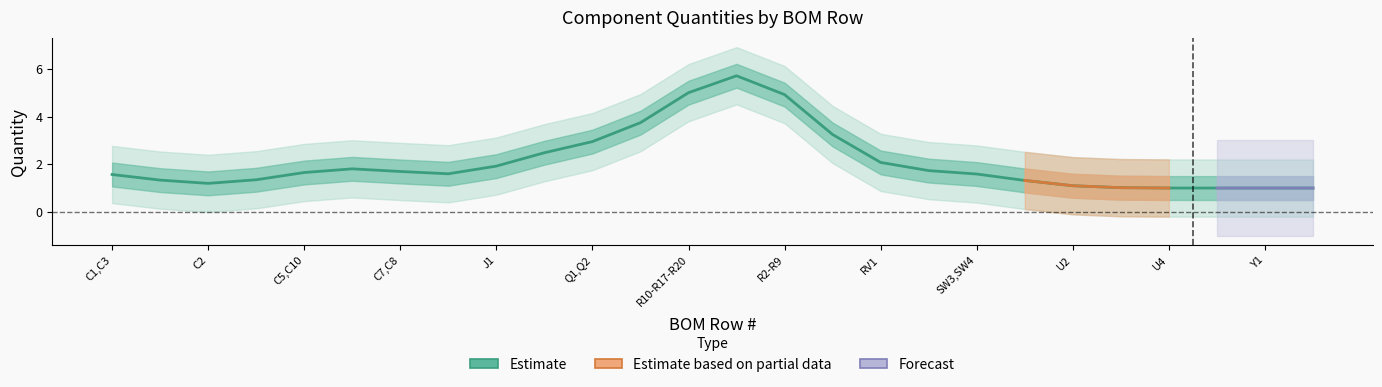

Between R23,R24 and C6,C9, which is larger?

R23,R24